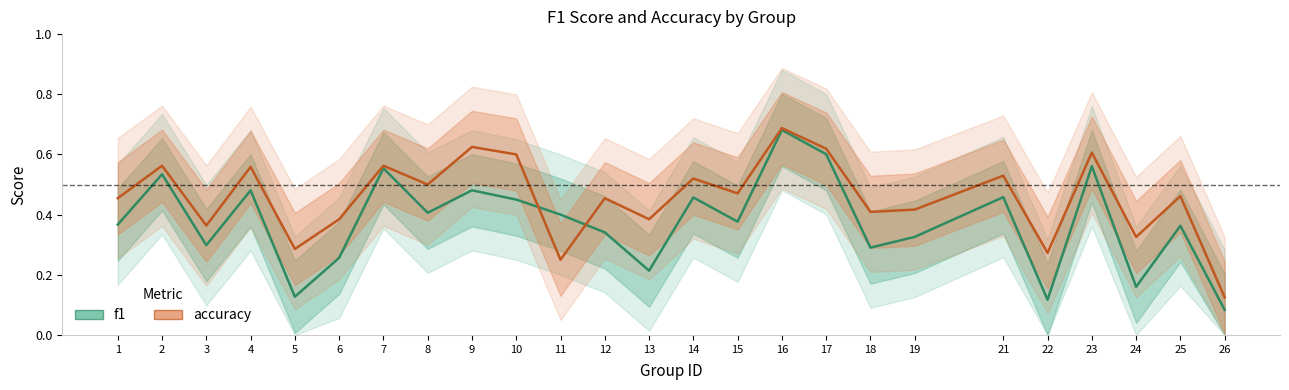

Reading right to left, extract all data points from this chart.

f1: 26=0.1	25=0.4	24=0.2	23=0.6	22=0.1	21=0.5	19=0.3	18=0.3	17=0.6	16=0.7	15=0.4	14=0.5	13=0.2	12=0.3	11=0.4	10=0.5	9=0.5	8=0.4	7=0.6	6=0.3	5=0.1	4=0.5	3=0.3	2=0.5	1=0.4
accuracy: 26=0.1	25=0.5	24=0.3	23=0.6	22=0.3	21=0.5	19=0.4	18=0.4	17=0.6	16=0.7	15=0.5	14=0.5	13=0.4	12=0.5	11=0.2	10=0.6	9=0.6	8=0.5	7=0.6	6=0.4	5=0.3	4=0.6	3=0.4	2=0.6	1=0.5